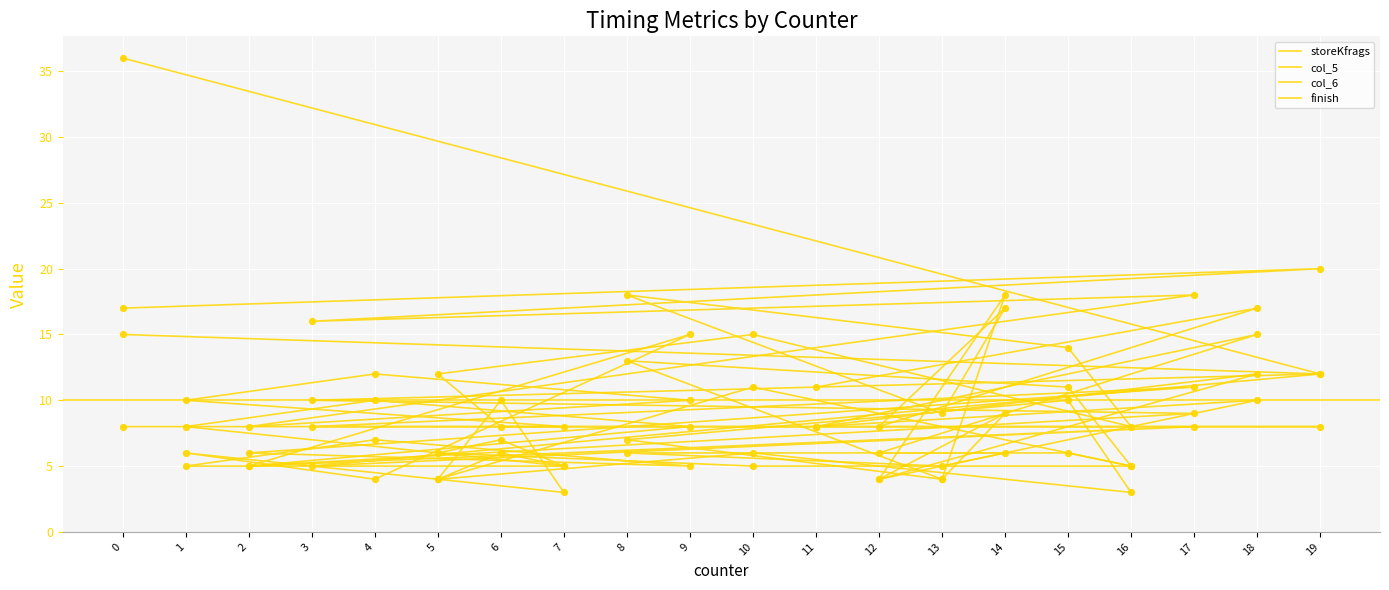

Which series reaches the maximum Y coordinate?

finish